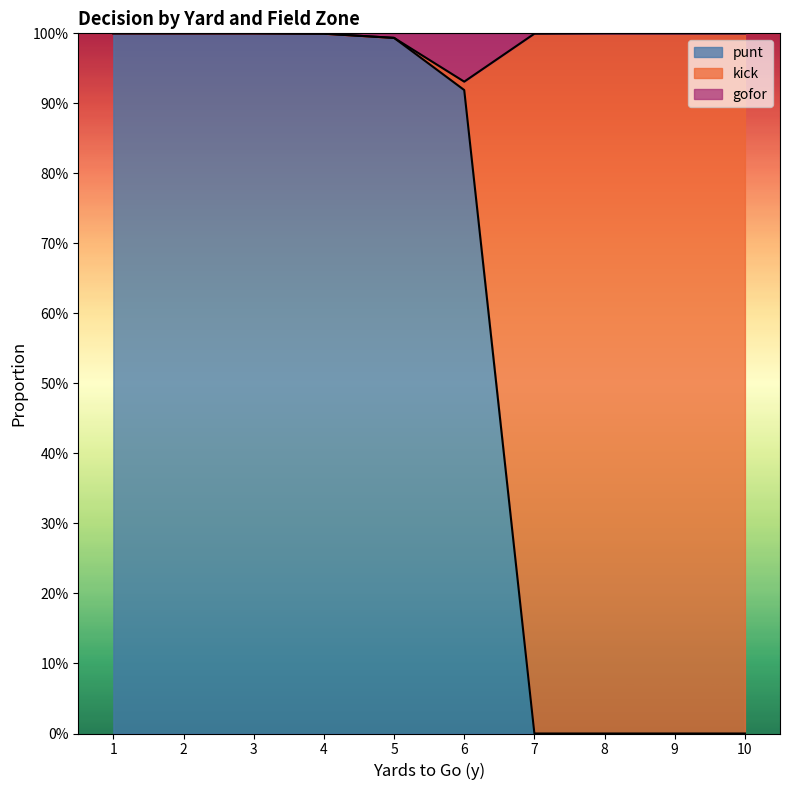

What are all the series names shown in the legend?

punt, kick, gofor